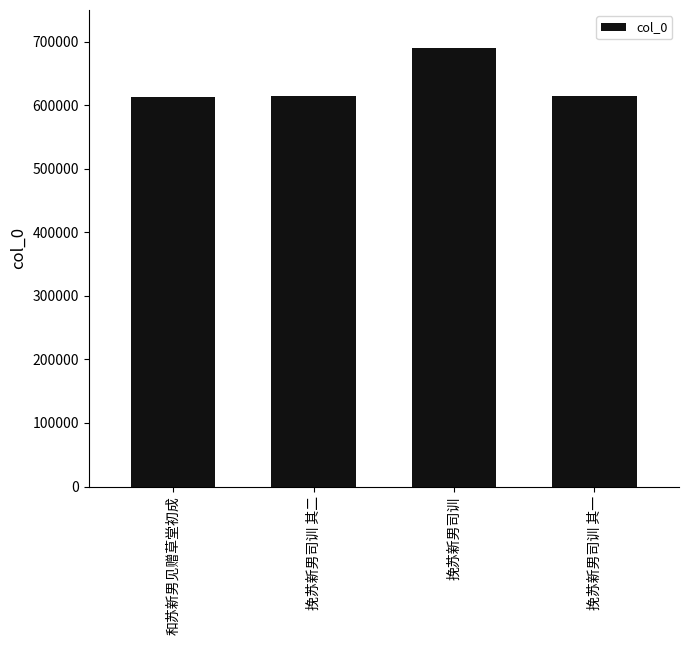

What is the change in value from 挽苏新男司训 to 挽苏新男司训 其一?

-76977